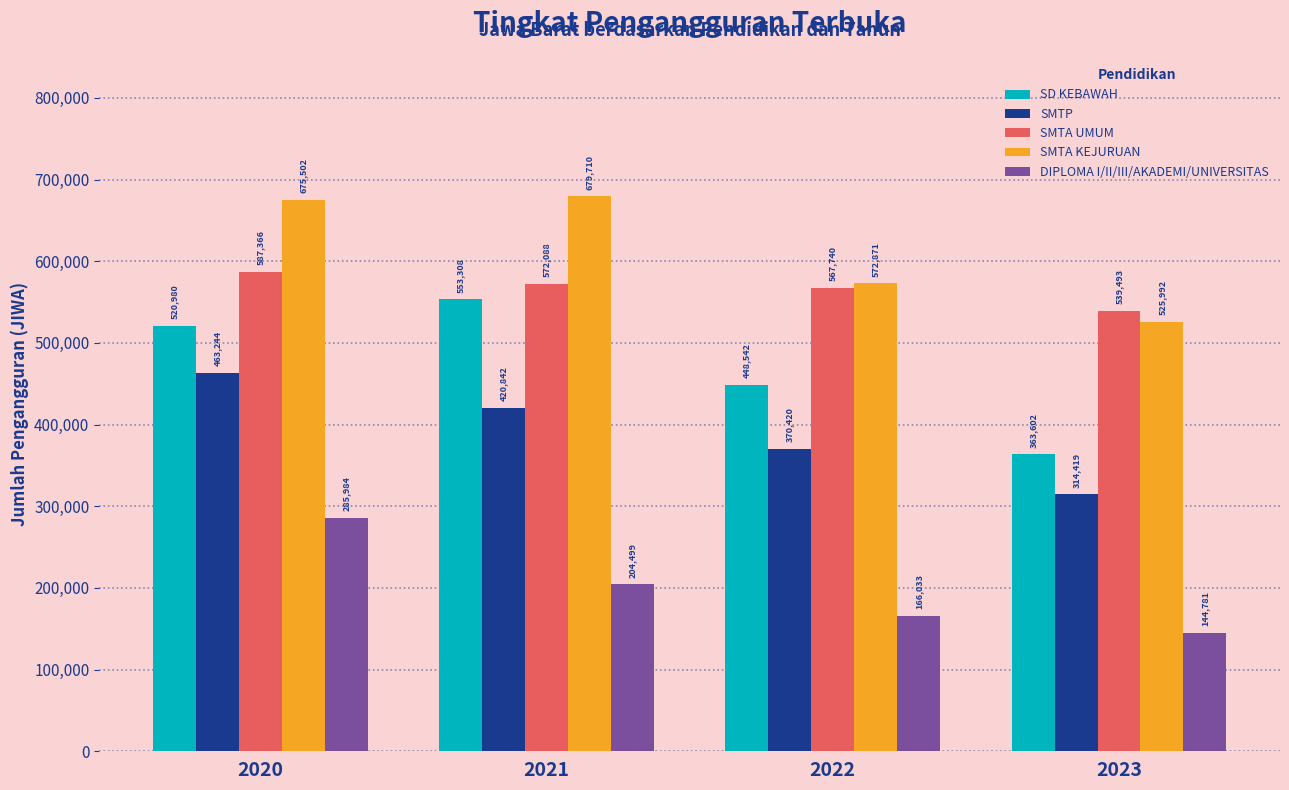

Is the value of SMTA UMUM at 2020 greater than the value of SD KEBAWAH at 2023?

Yes